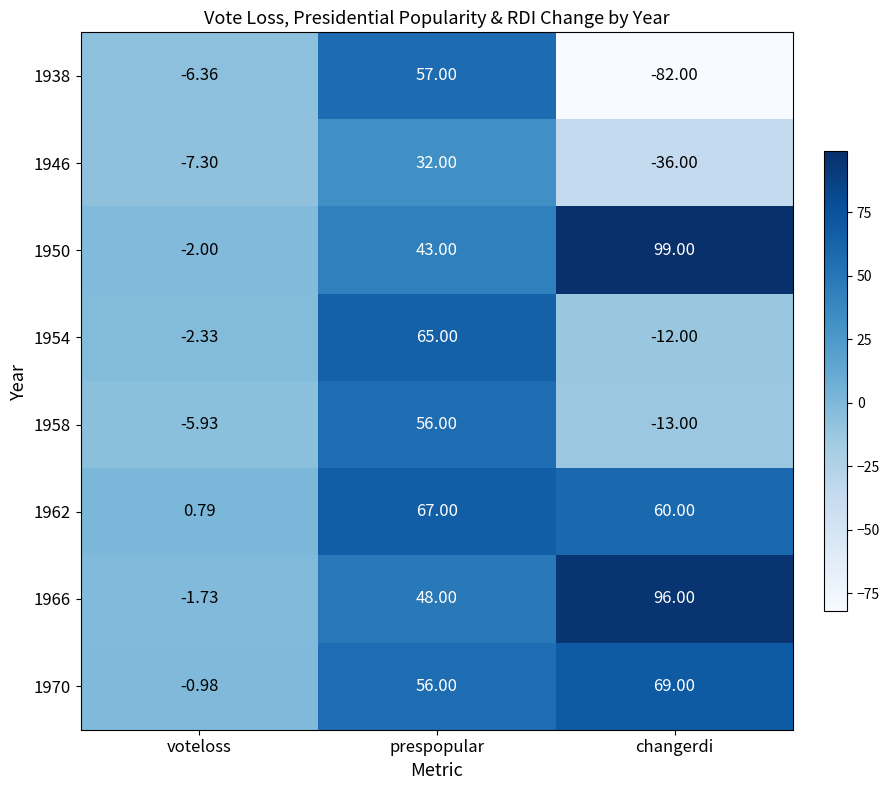

Which category has the lowest value across all series?

changerdi